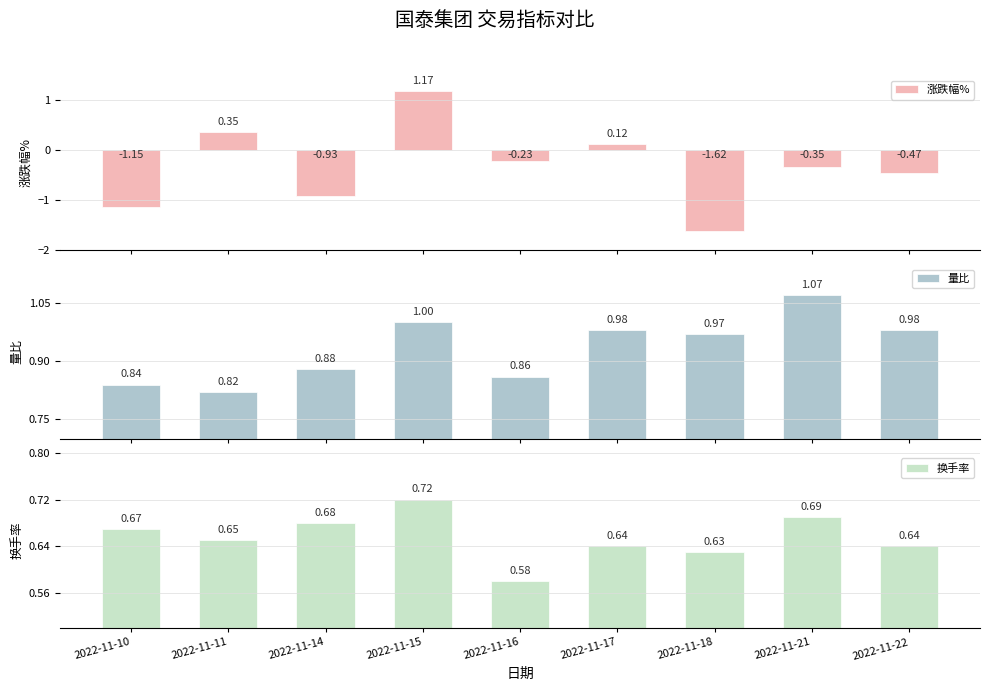

What are all the series names shown in the legend?

涨跌幅%, 量比, 换手率